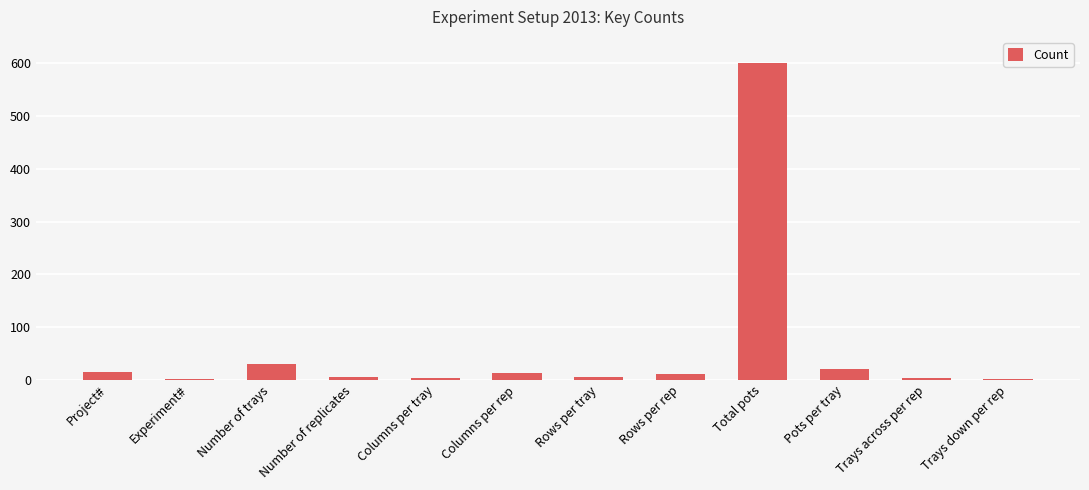

At which label does the data first exceed 10?

Project#